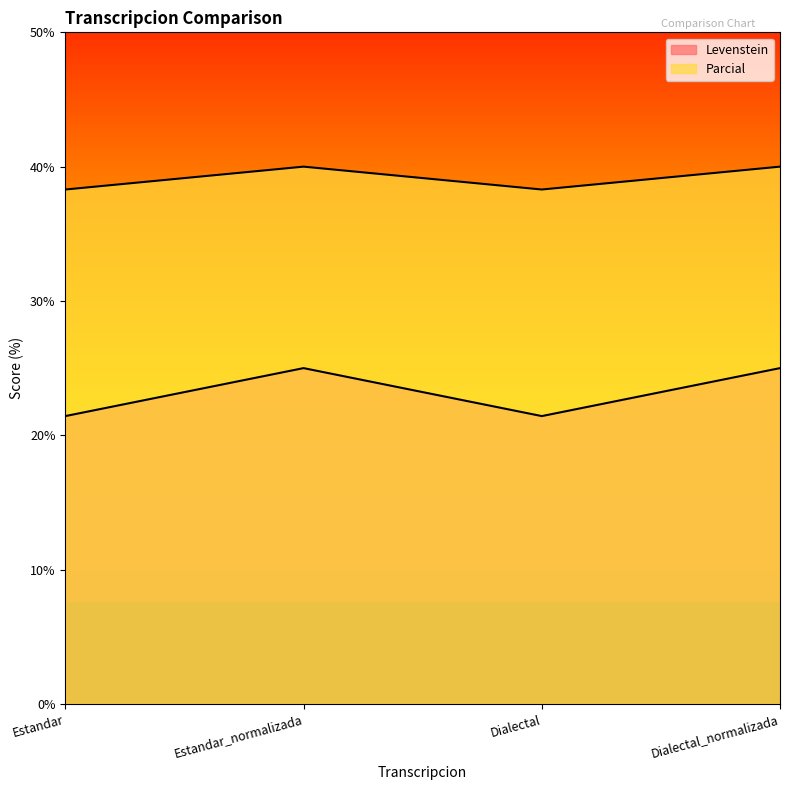

Where is the first local minimum for Levenstein?

Dialectal